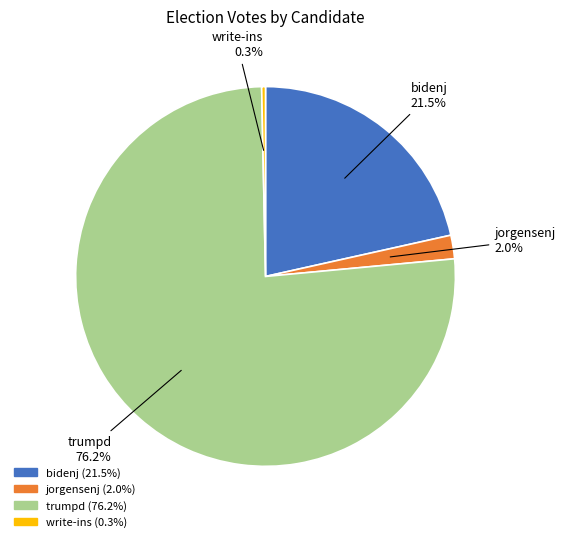

Does bidenj account for over 50% of the chart?

No